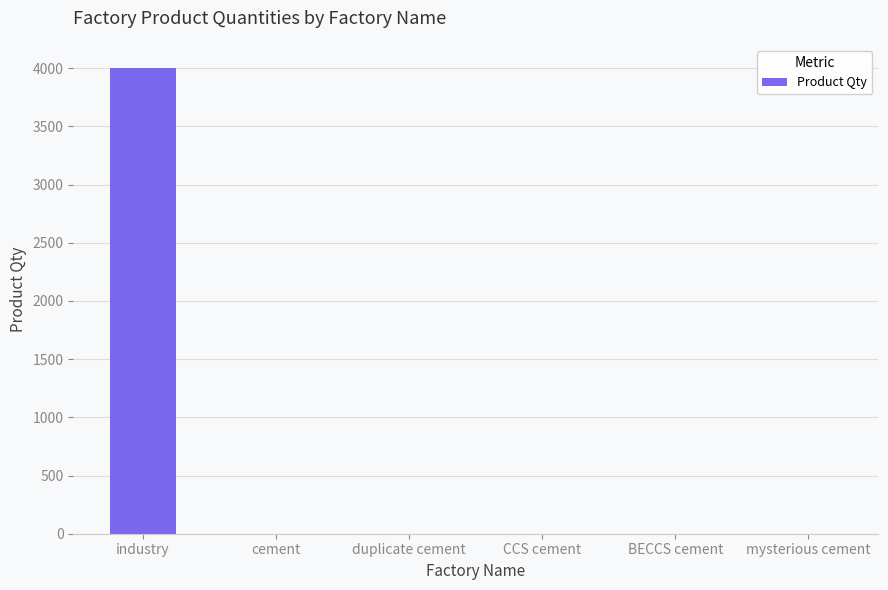

What is the sum of all values?

4001.0